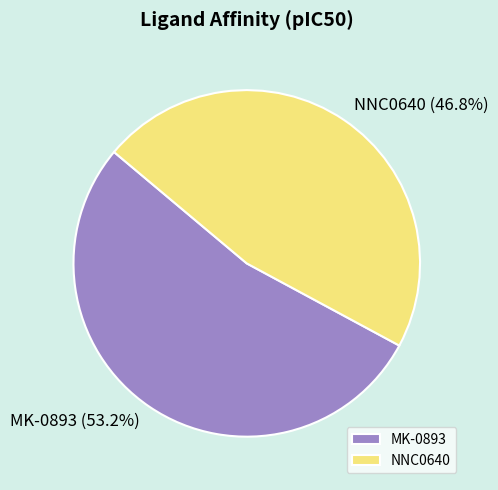

Count the number of slices in the pie.

2